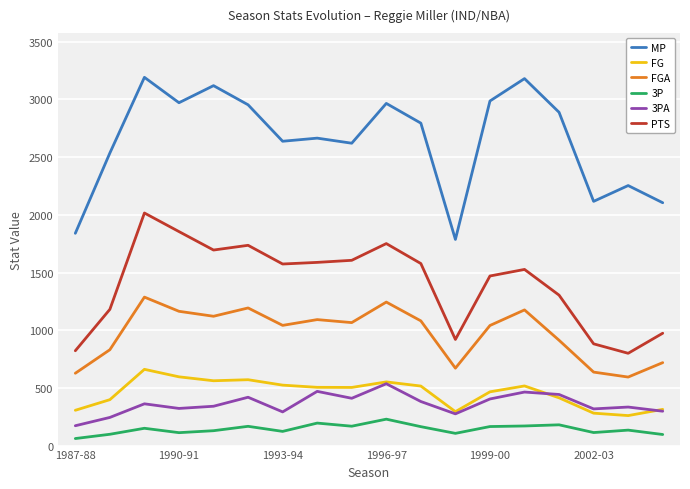

Which series has the widest spread of values?

MP